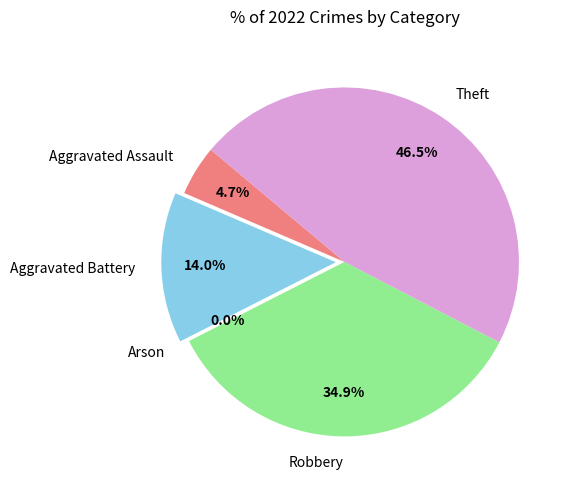

True or false: Arson accounts for 0% of the total.

True